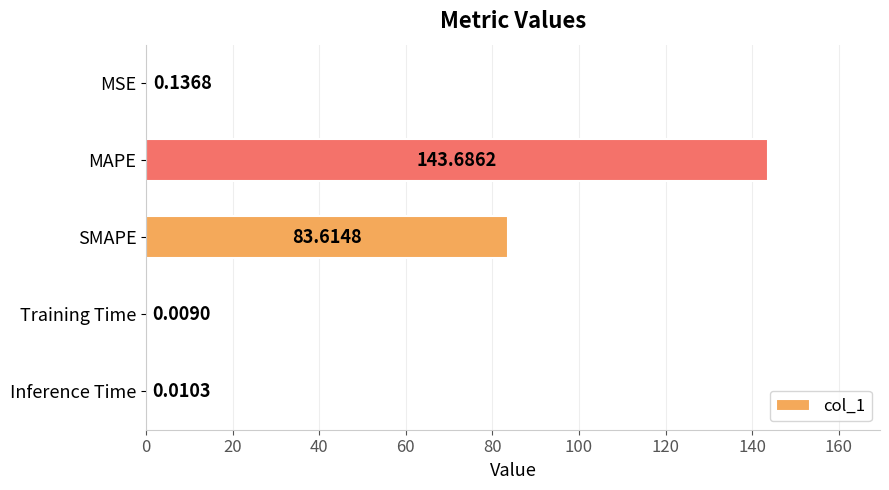

What is the sum of all values?

227.5